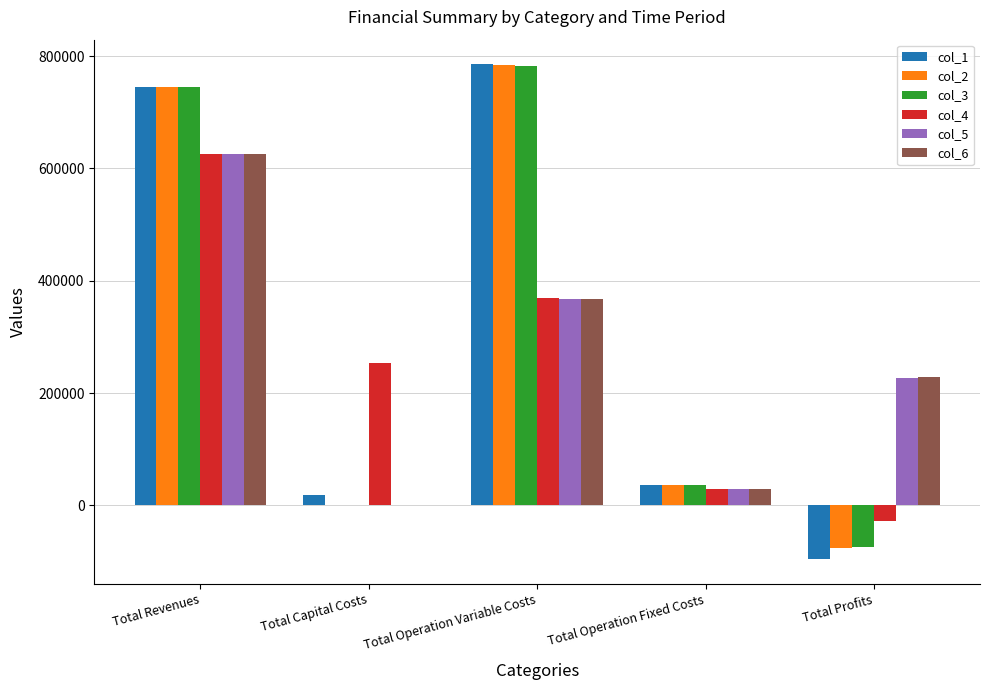

At which label does col_5 first exceed 226869?

Total Revenues